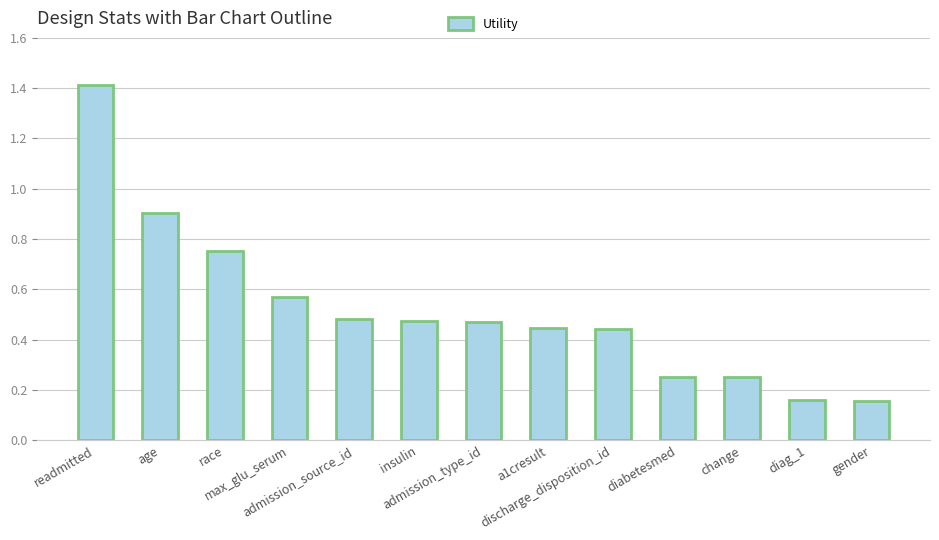

What is the sum of the values at readmitted and admission_source_id?

1.9